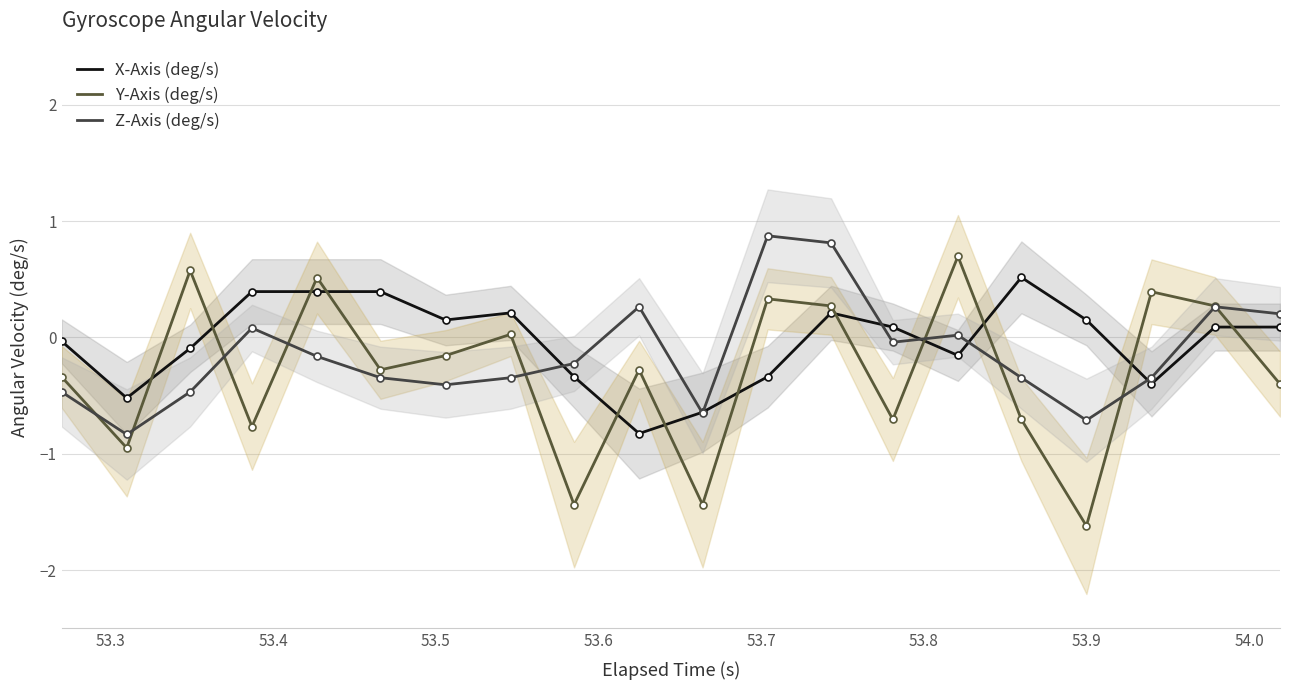

What value does the X-Axis (deg/s) series have at 53.8?

0.1